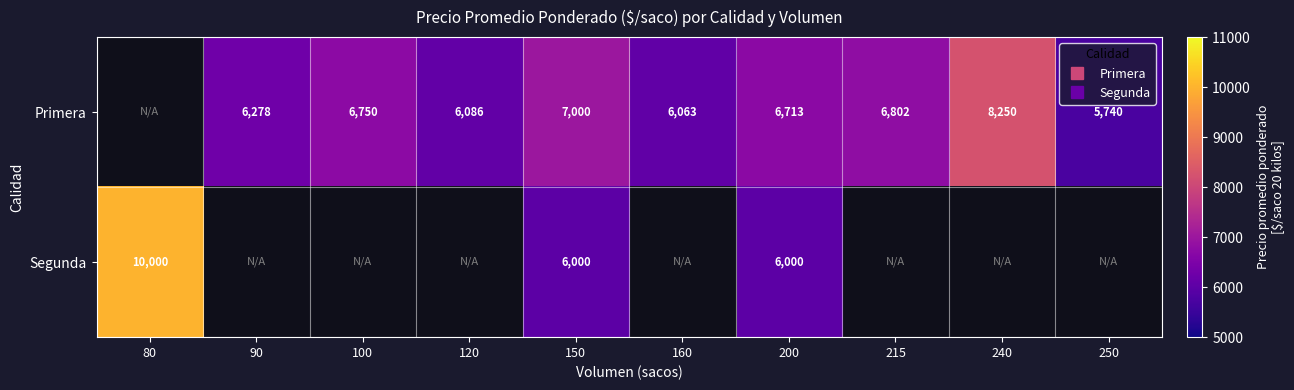

What is the spread (max minus min) of values at 200?

713.0